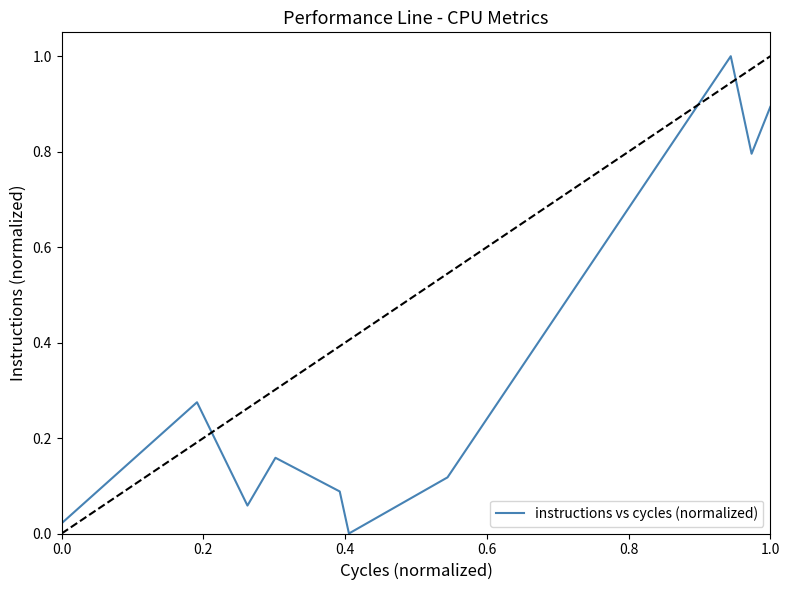

What is the greatest value displayed?

1.0